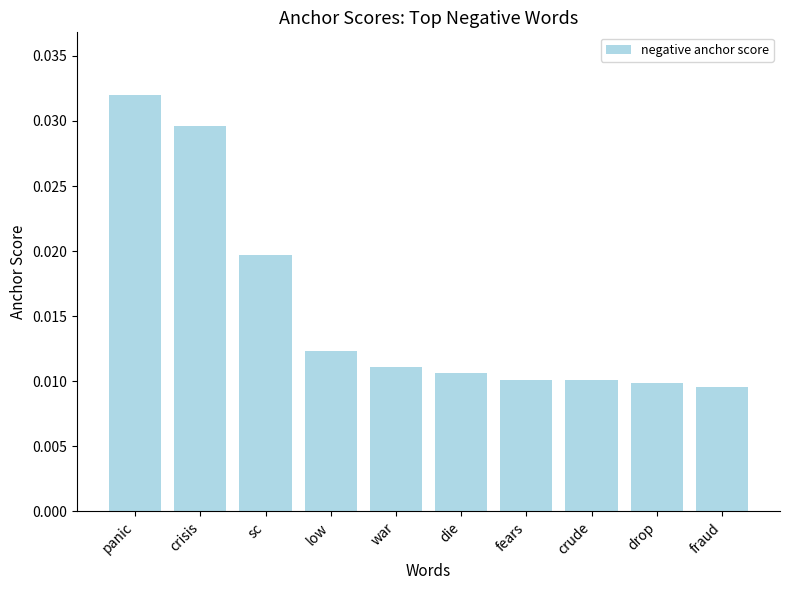

What is the sum of all values?

0.2